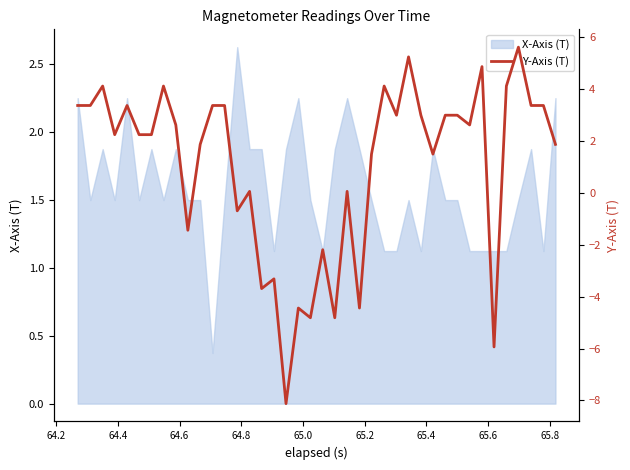

What is the lowest value of the X-Axis (T) series?

0.4